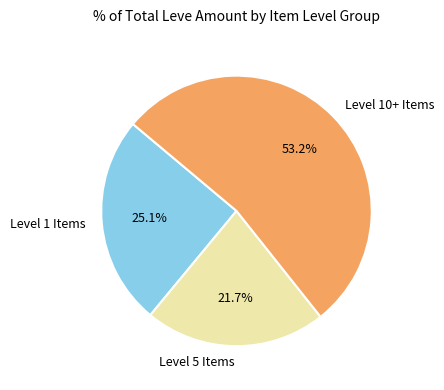

Does any single category account for the majority?

Yes